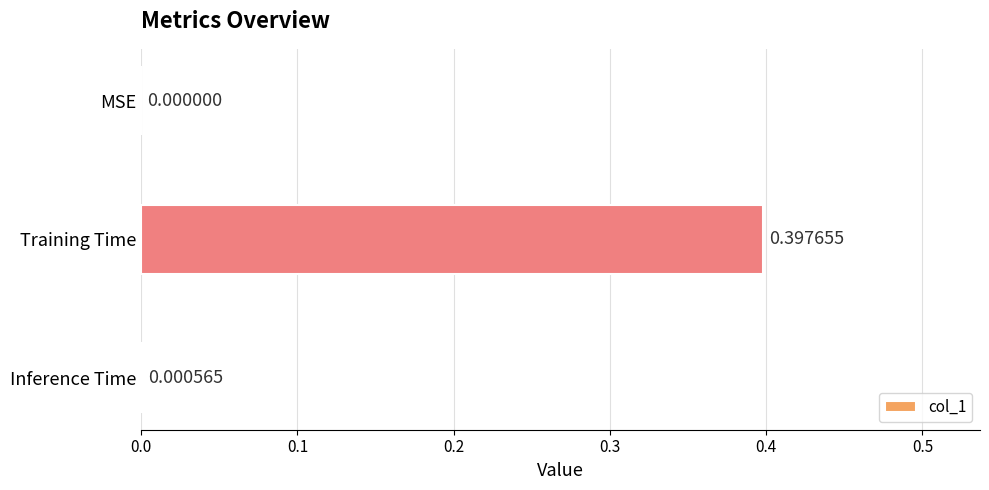

What is the average value?

0.1